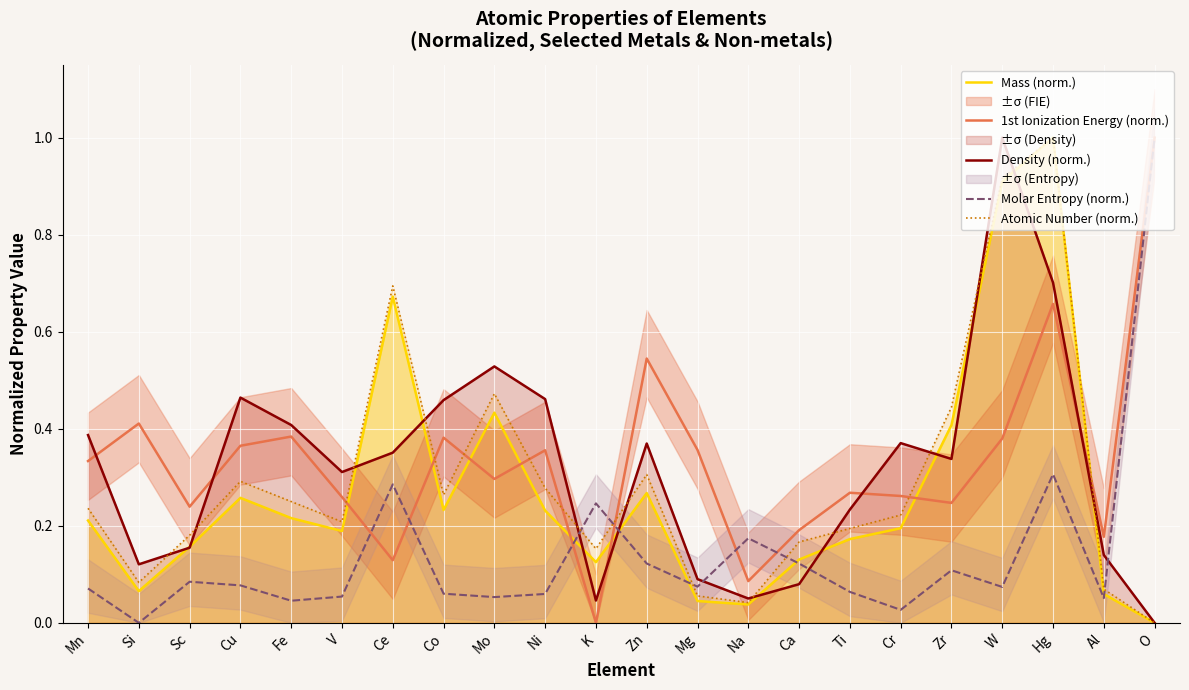

The 1st Ionization Energy (norm.) series shows 1.0 at O. True or false?

True